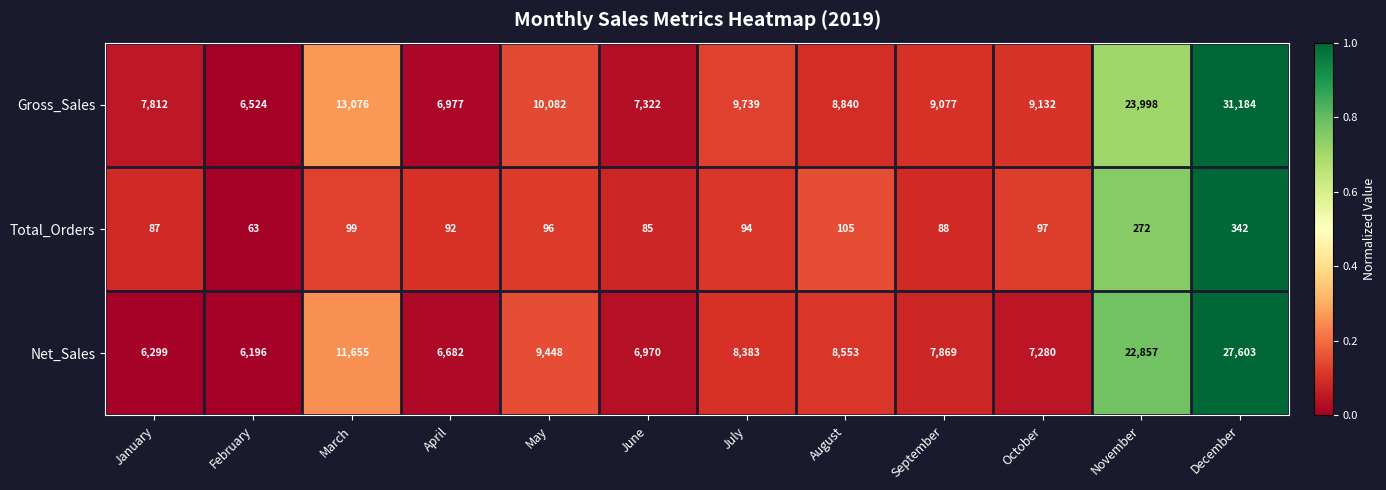

What is the greatest value displayed?

31184